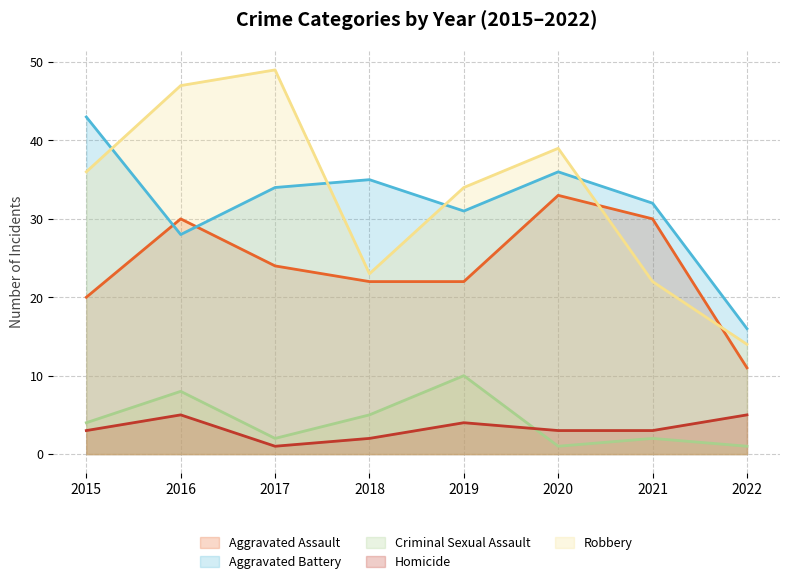

What is the value of the Homicide point at the 4th from the left?

2